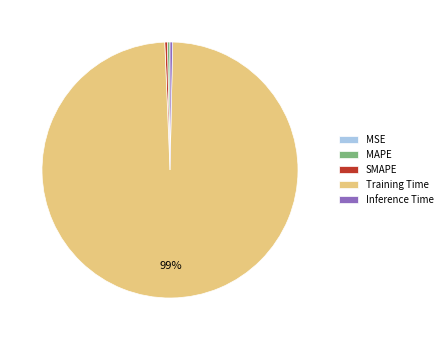

Is there a majority slice in this chart?

Yes